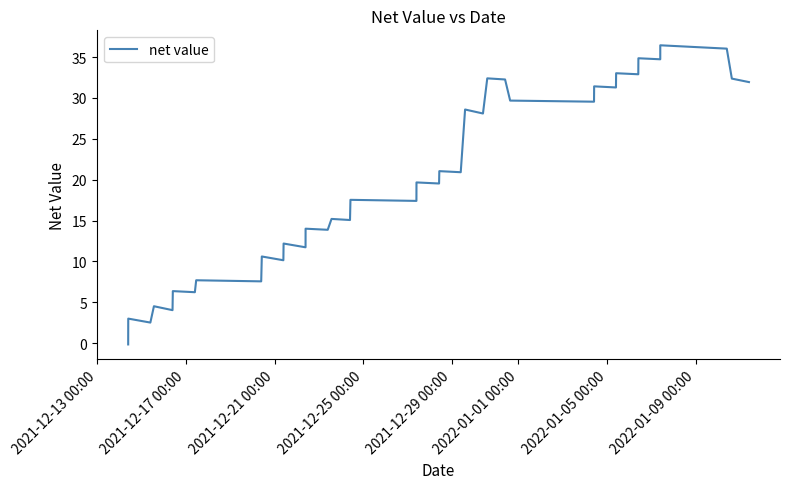

What is the difference between the maximum and minimum values?

36.6